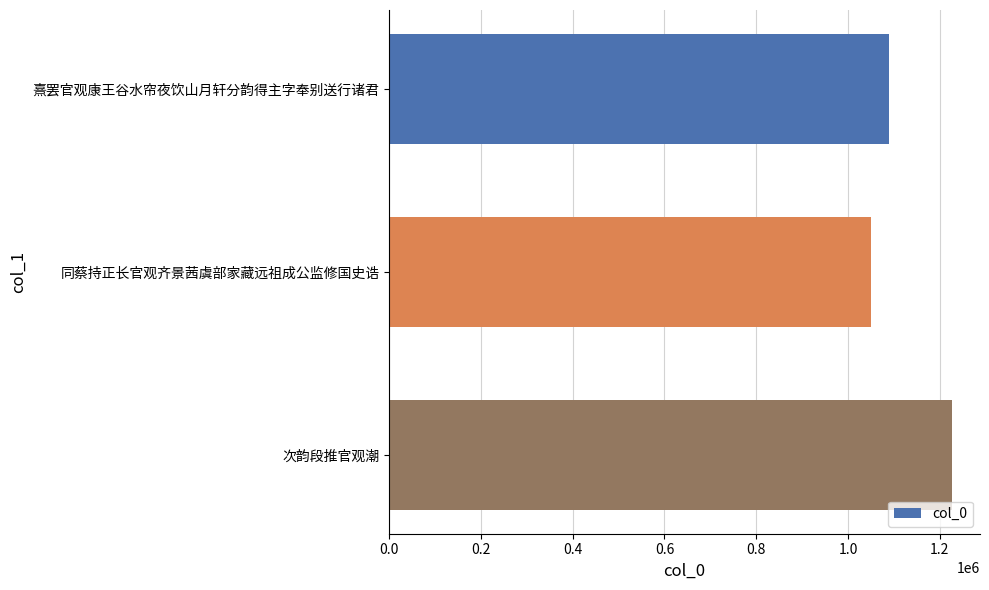

How many values are between 1050098 and 1226230?

3